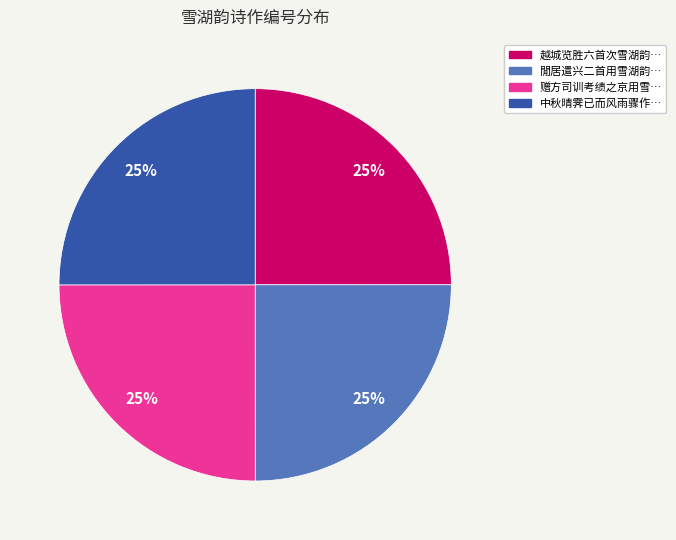

How many segments does this pie chart have?

4